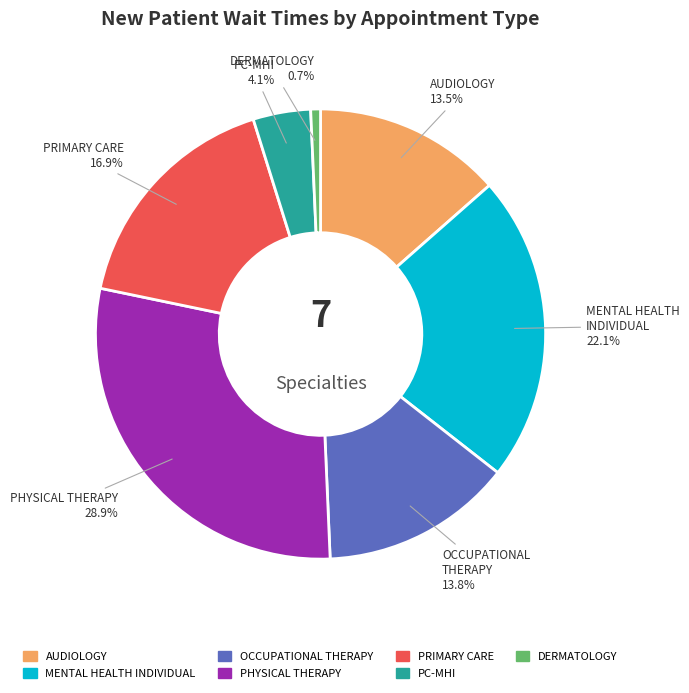

Count the number of slices in the pie.

7